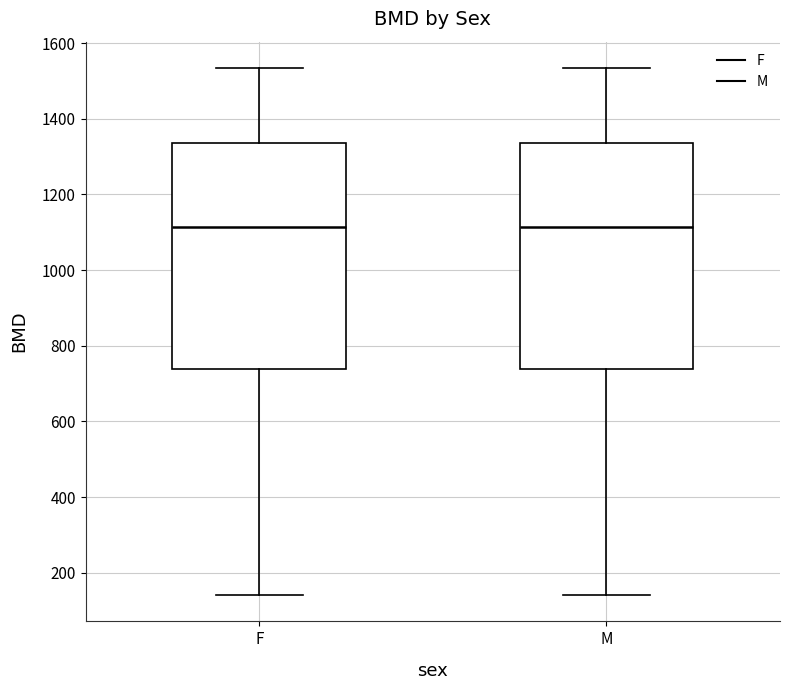

Reading left to right, transcribe this box plot: for each box, give where its median line is, the range the box spans, and where its two whiskers end, as read against the y-axis. The values are not printed on the chart, so give them approximately, as read against the axis.

F: median 1120, box 740 to 1340, whiskers 140 to 1540
M: median 1120, box 740 to 1340, whiskers 140 to 1540